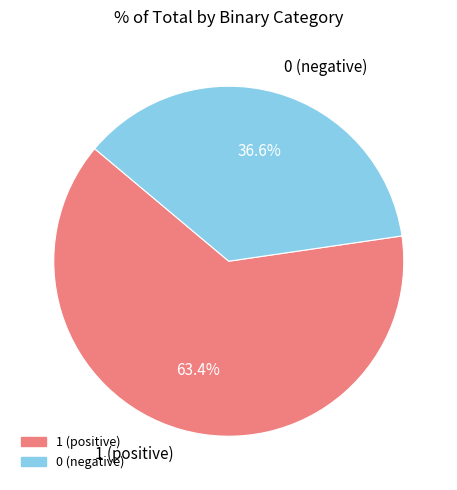

How much of the chart is everything except 0 (negative)?

63.4%